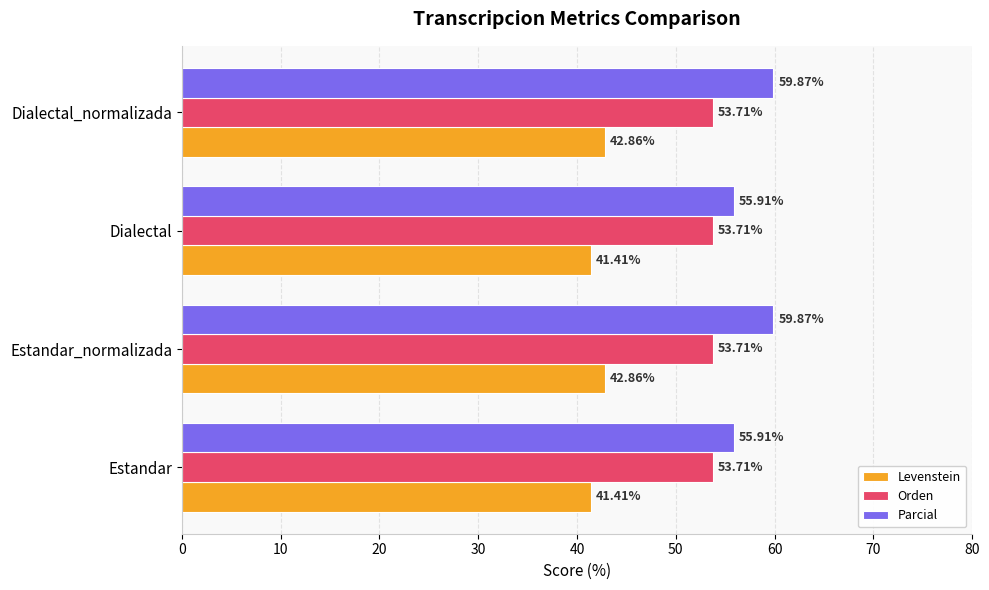

At how many categories does at least one series exceed 47?

4